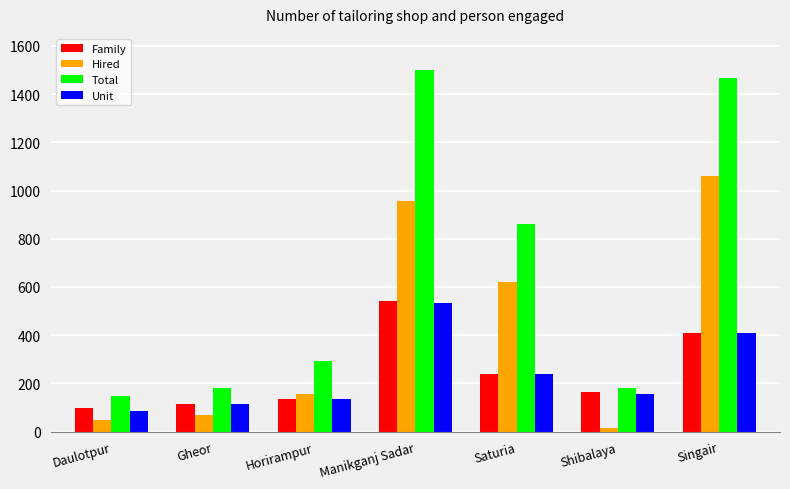

What is the sum of all Unit values?

1674